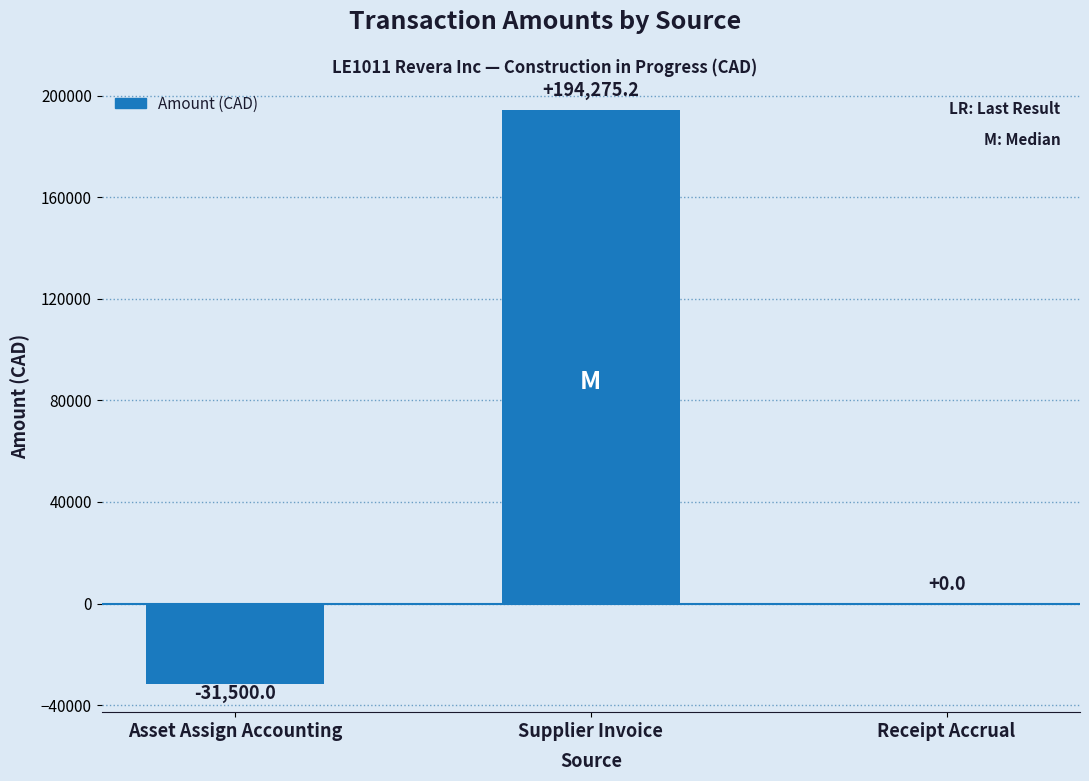

What is the change in value from Asset Assign Accounting to Supplier Invoice?

+225775.2